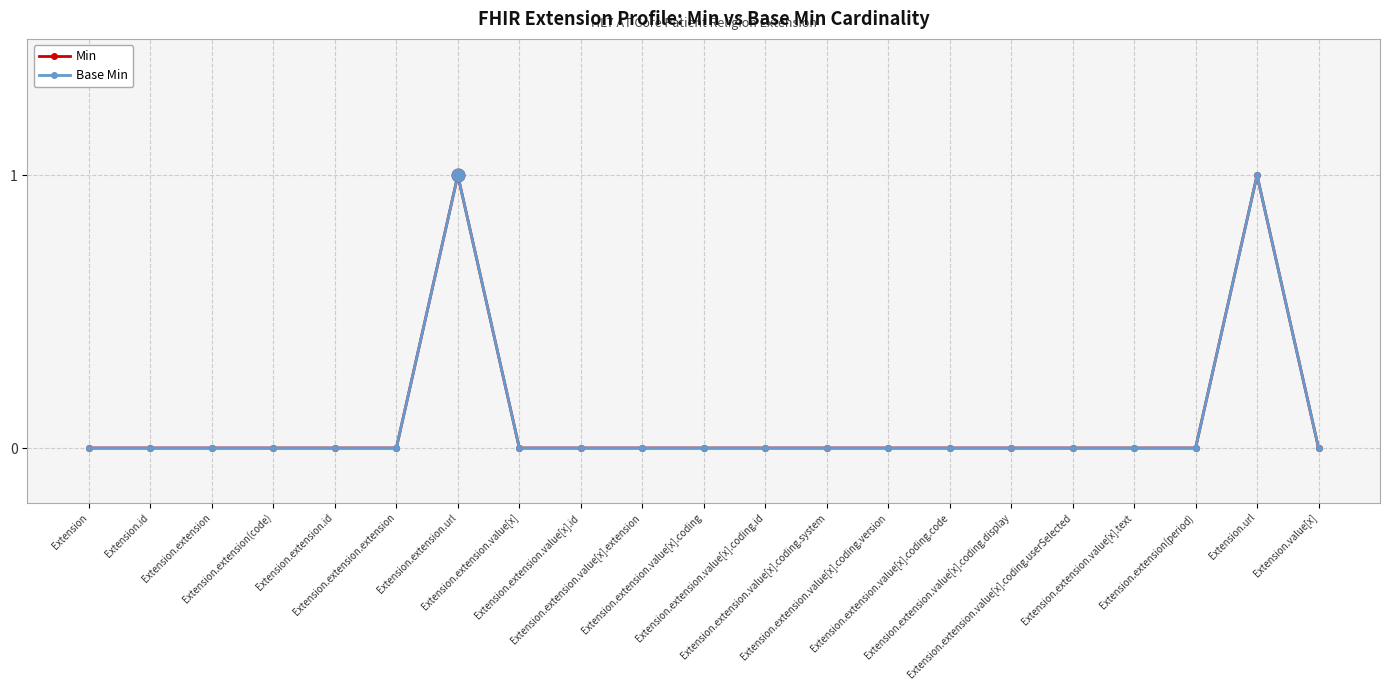

Does the chart have visible grid lines?

Yes